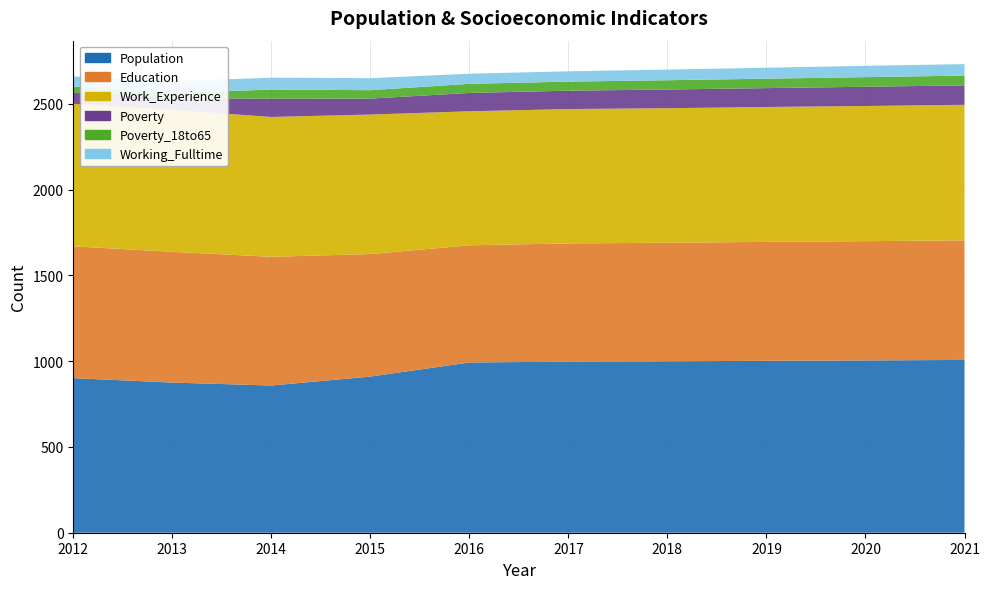

Reading right to left, what are all the values shown in this chart?

Population: 1007	1004	1002	999	997	992	910	858	875	901
Education: 697	695	693	691	689	683	714	750	762	768
Work_Experience: 790	788	786	784	783	781	813	815	827	831
Poverty: 113	112	110	109	107	107	93	106	69	64
Poverty_18to65: 57	56	55	54	53	53	49	54	28	36
Working_Fulltime: 67	66	64	62	60	59	70	69	70	59